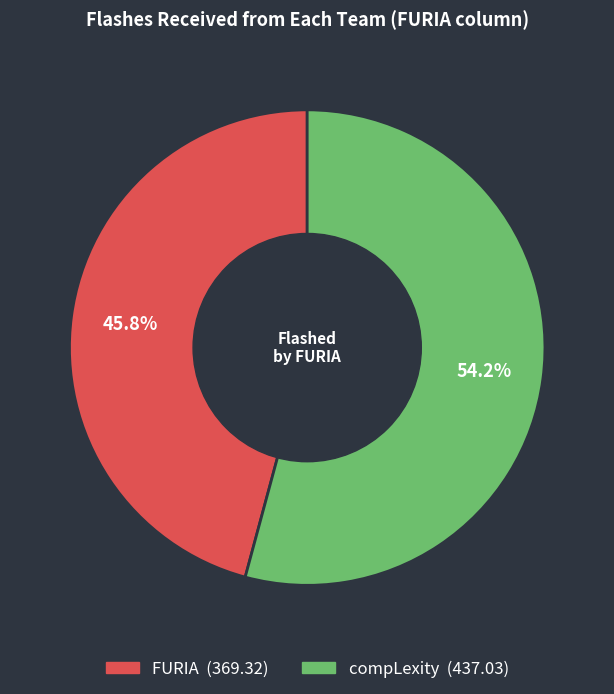

How many slices are in this pie chart?

2